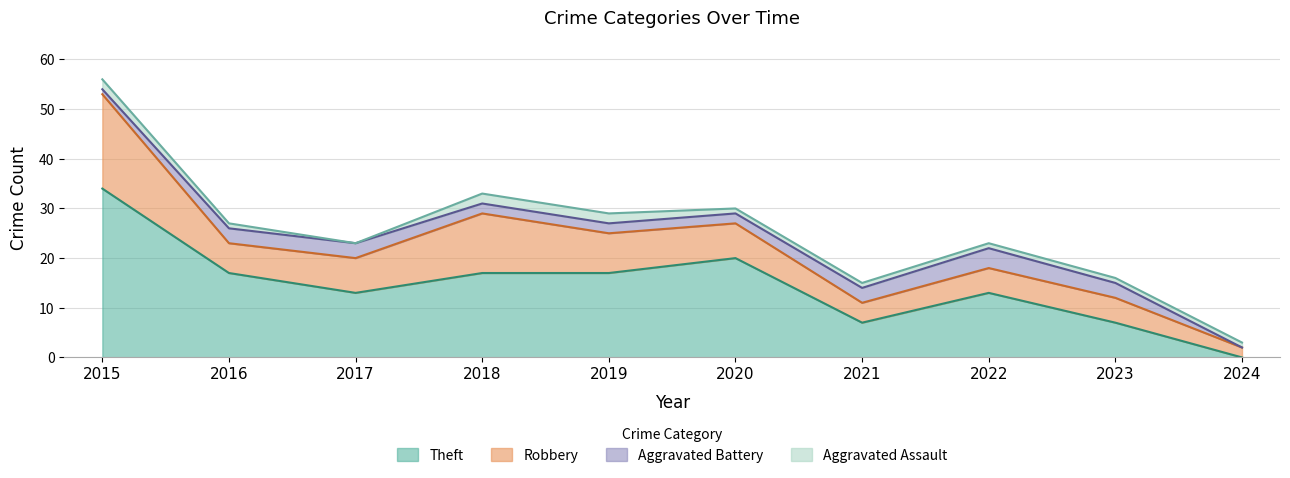

In Theft, how many points are higher than both neighbors (excluding endpoints)?

2